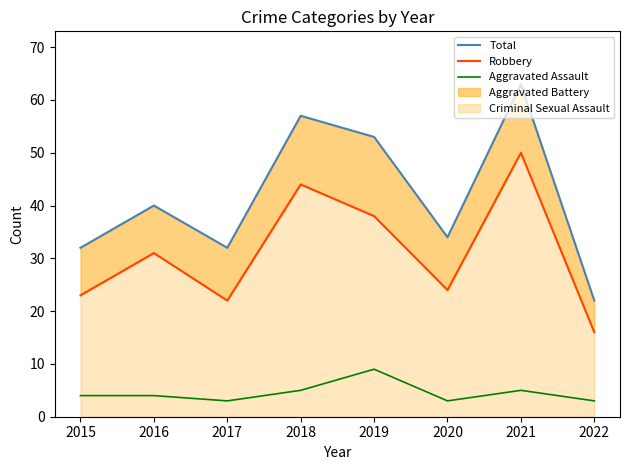

What is the sum of all Robbery values?

248